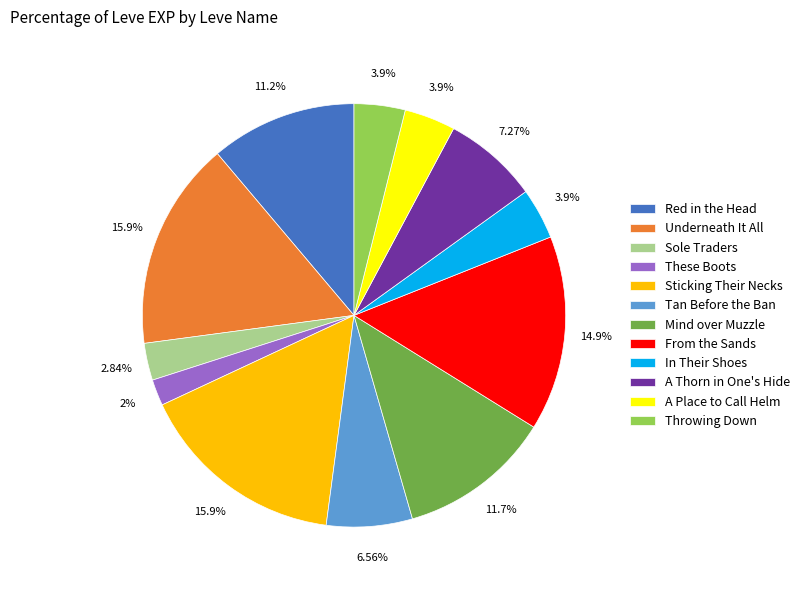

Is Tan Before the Ban the majority of the pie?

No